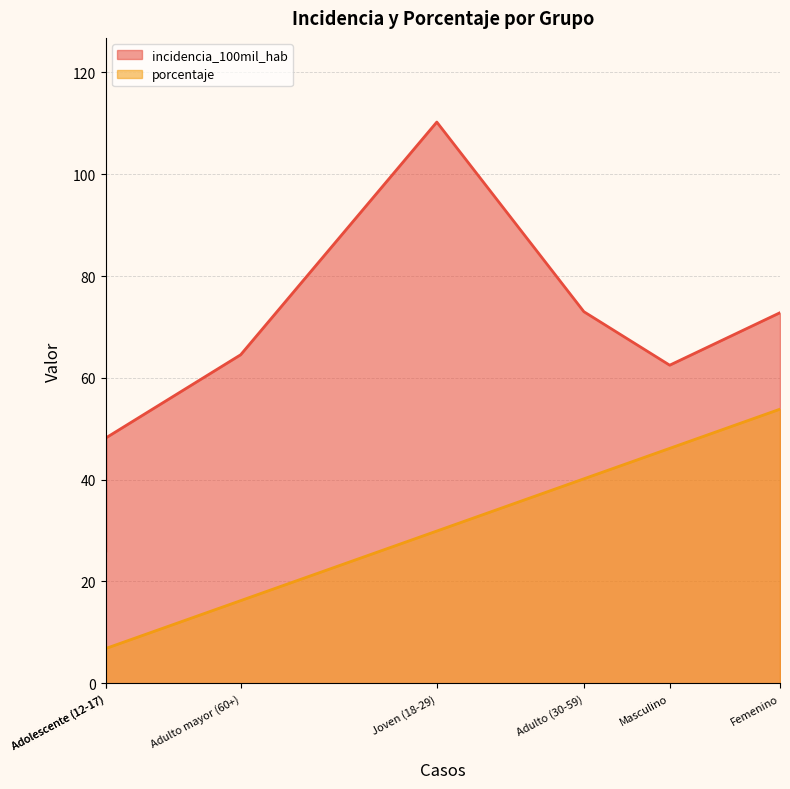

How many data points in incidencia_100mil_hab are above 64?

4